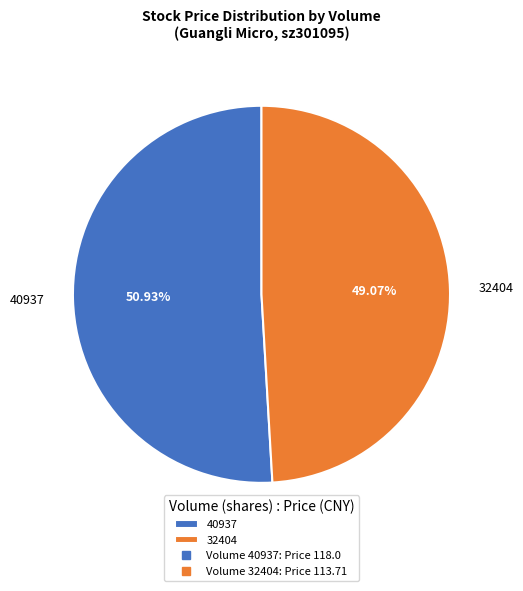

Combined, do 40937 and 32404 account for over 50%?

Yes